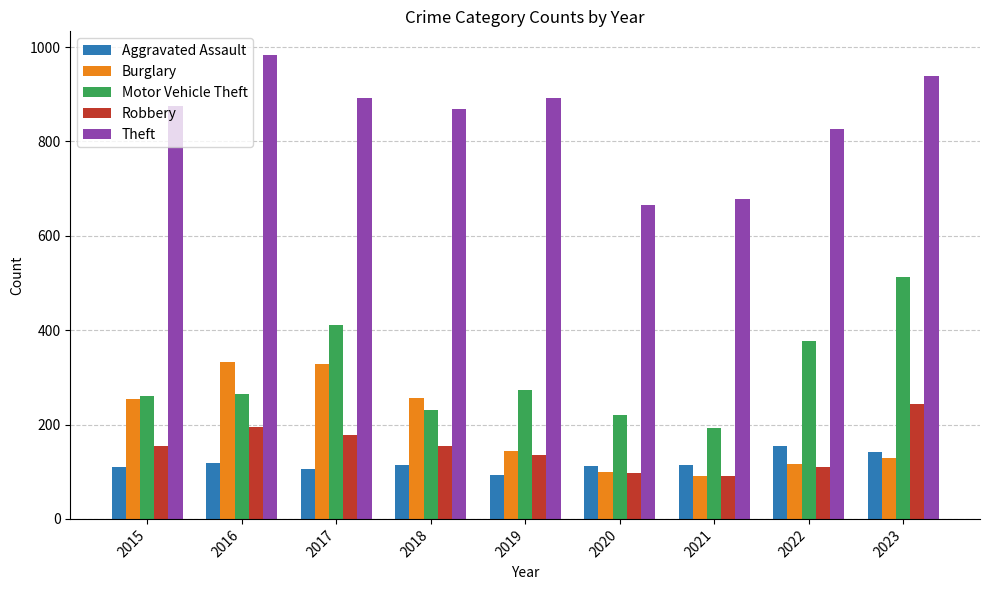

What is the difference between the highest and lowest values at 2020?

569